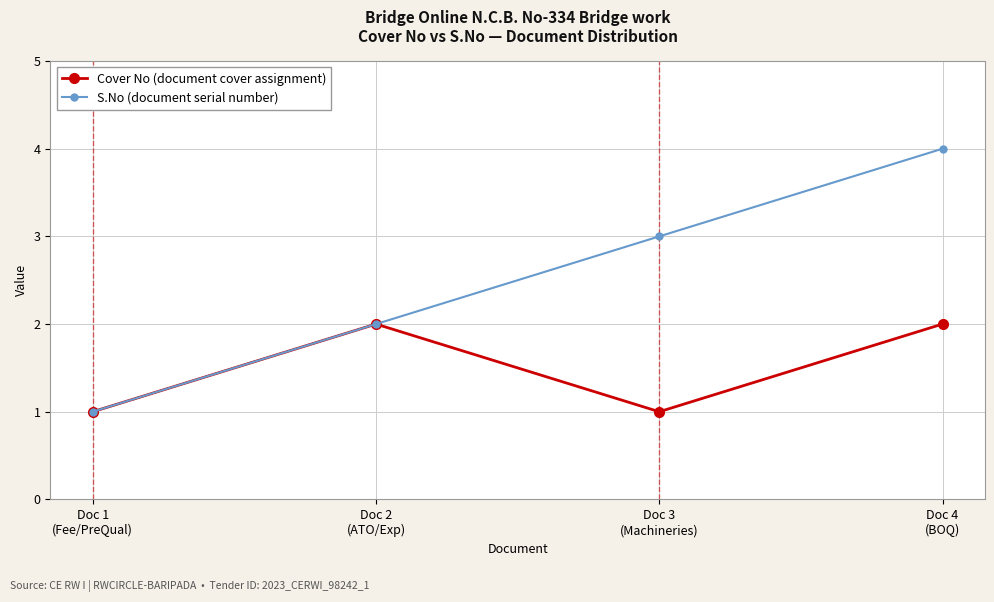

What is the maximum value shown in the chart?

4